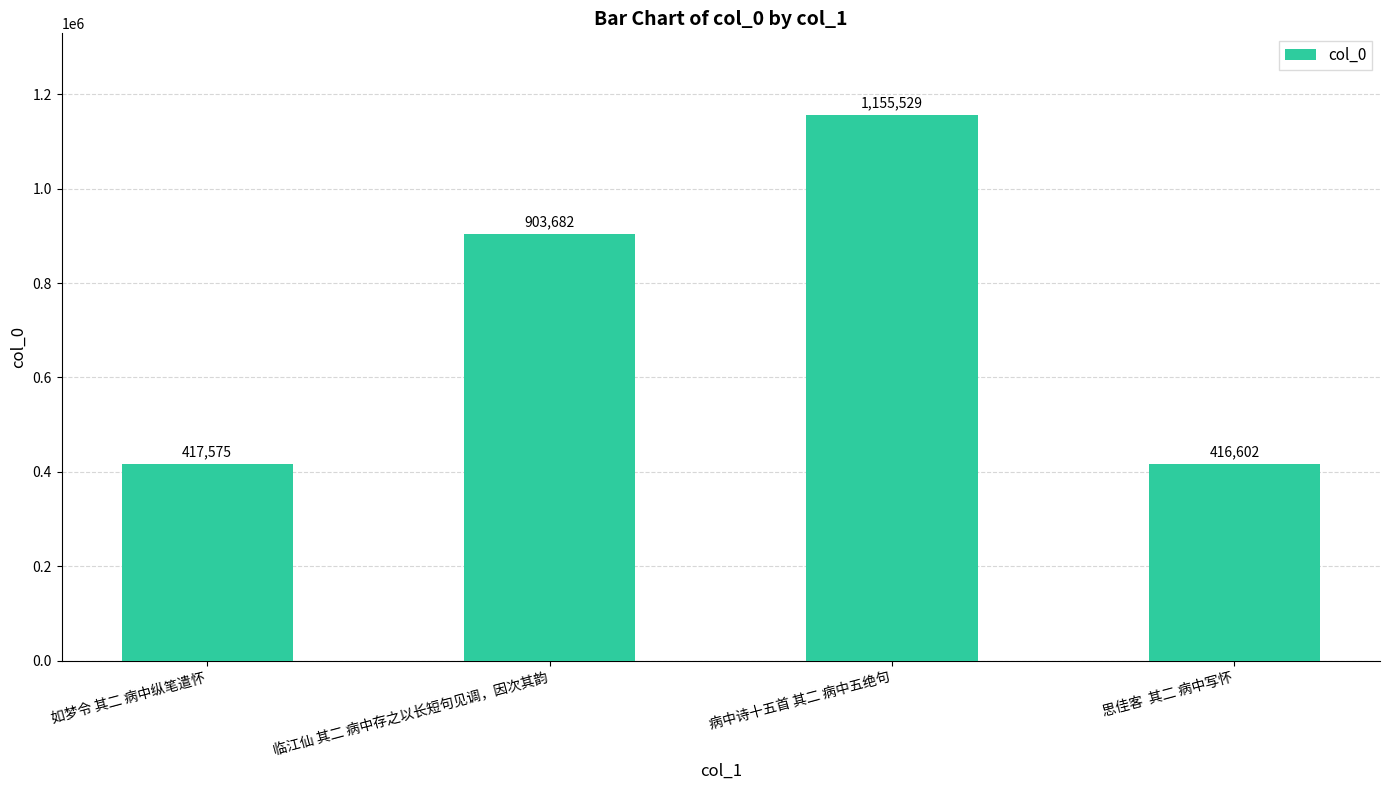

What is the label of the 4th bar from the right?

如梦令 其二 病中纵笔遣怀